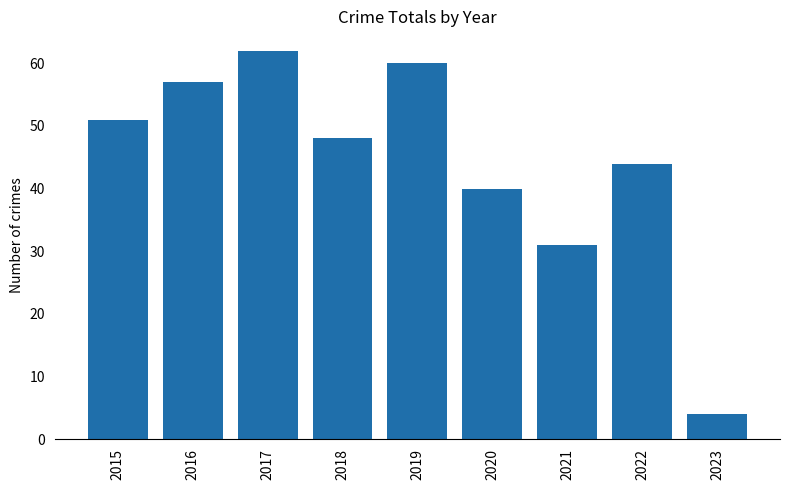

Rank the categories by value from highest to lowest.

2017, 2019, 2016, 2015, 2018, 2022, 2020, 2021, 2023